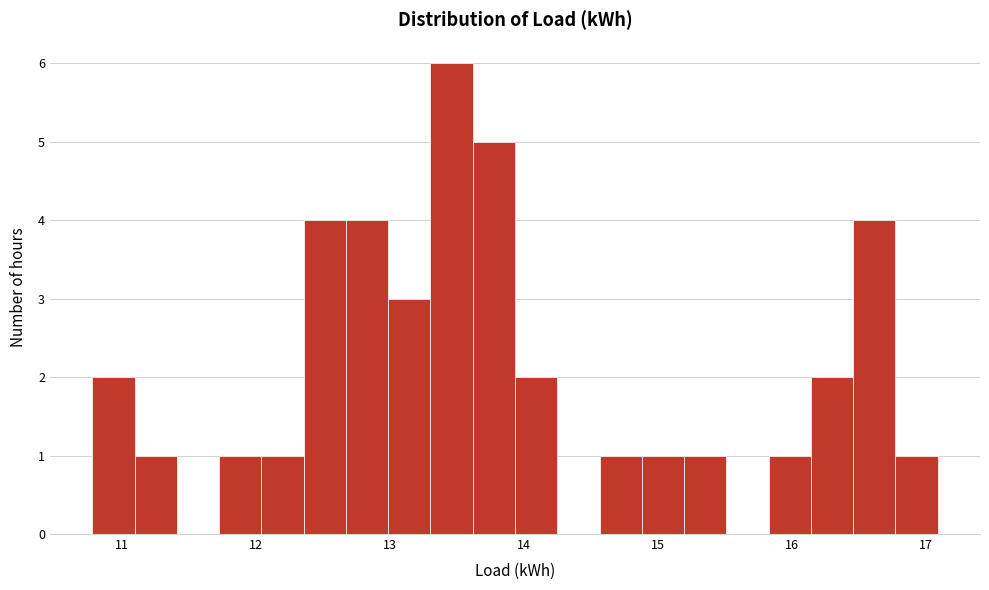

Read against the x-axis, roughly where is the centre of the tallest bar?

13.5